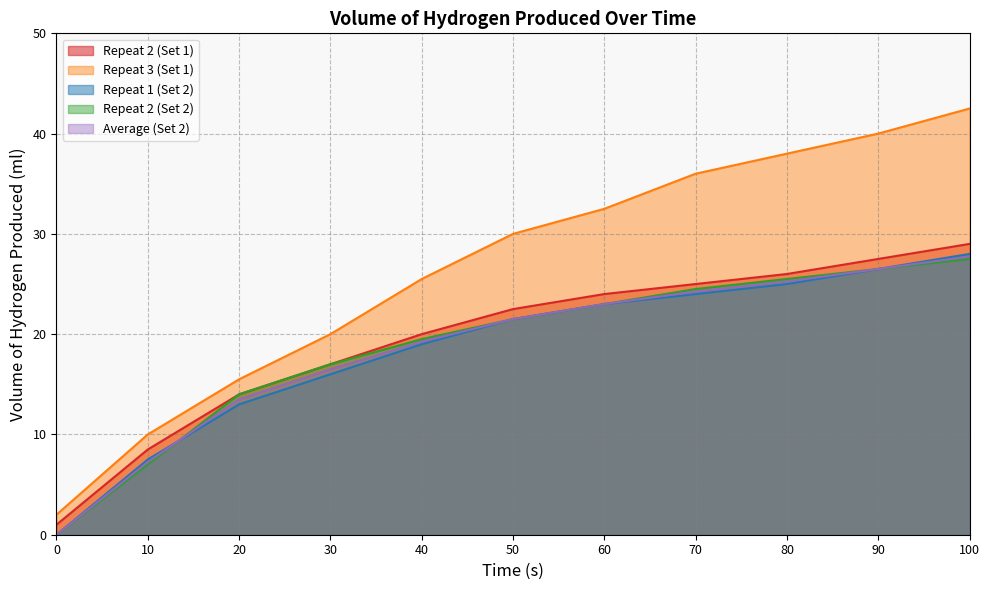

At how many categories does at least one series exceed 0?

11